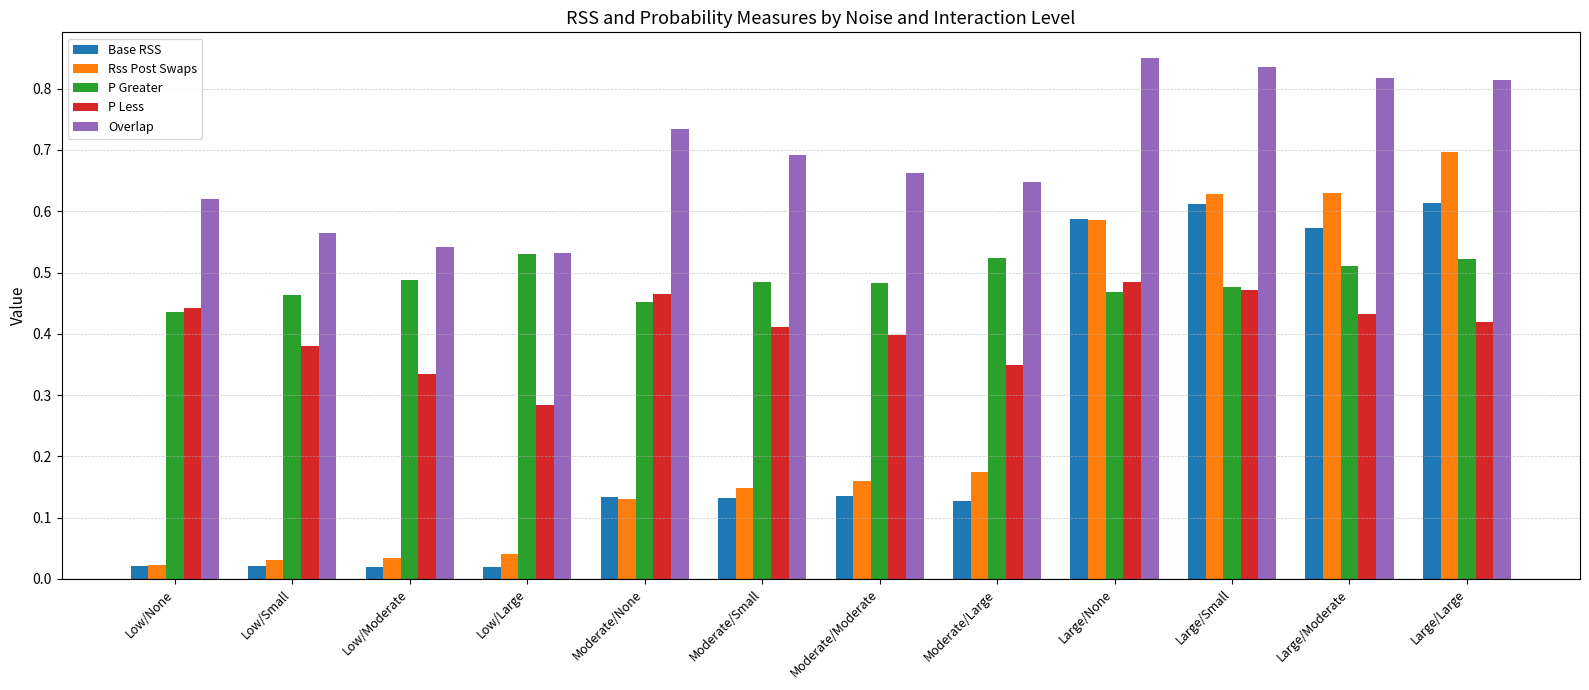

The Overlap series shows 1.3 at Large/Moderate. True or false?

False